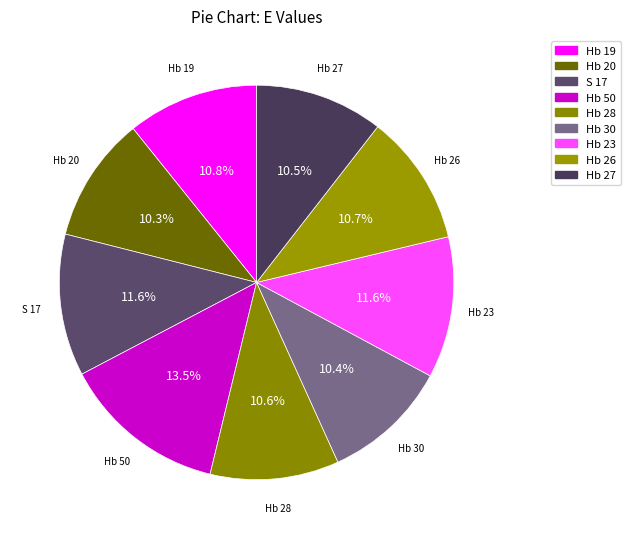

Count the number of slices in the pie.

9